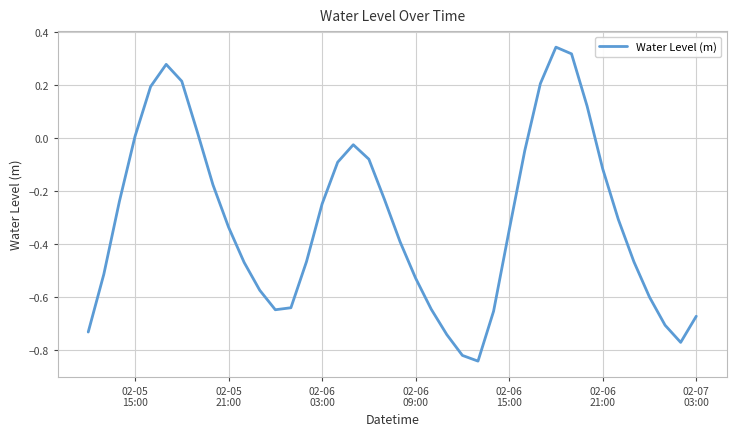

Reading left to right, list all the values displayed in this chart.

-0.7	-0.5	-0.2	0.0	0.2	0.3	0.2	0.0	-0.2	-0.3	-0.5	-0.6	-0.6	-0.6	-0.5	-0.2	-0.1	-0.0	-0.1	-0.2	-0.4	-0.5	-0.6	-0.7	-0.8	-0.8	-0.7	-0.3	-0.0	0.2	0.3	0.3	0.1	-0.1	-0.3	-0.5	-0.6	-0.7	-0.8	-0.7